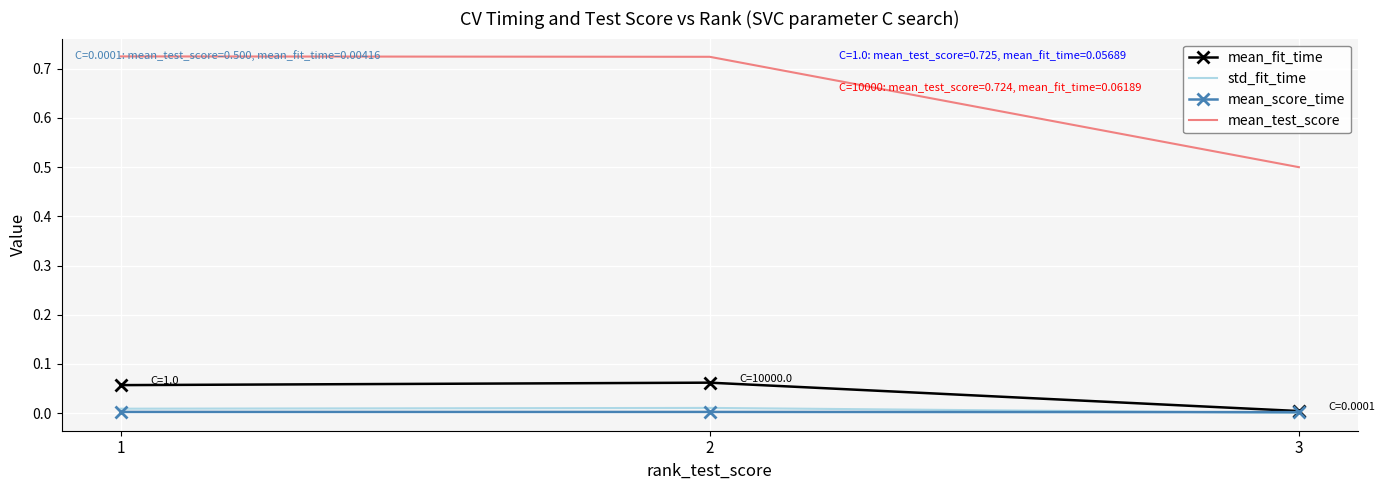

Which series has the largest range (max minus min)?

mean_test_score